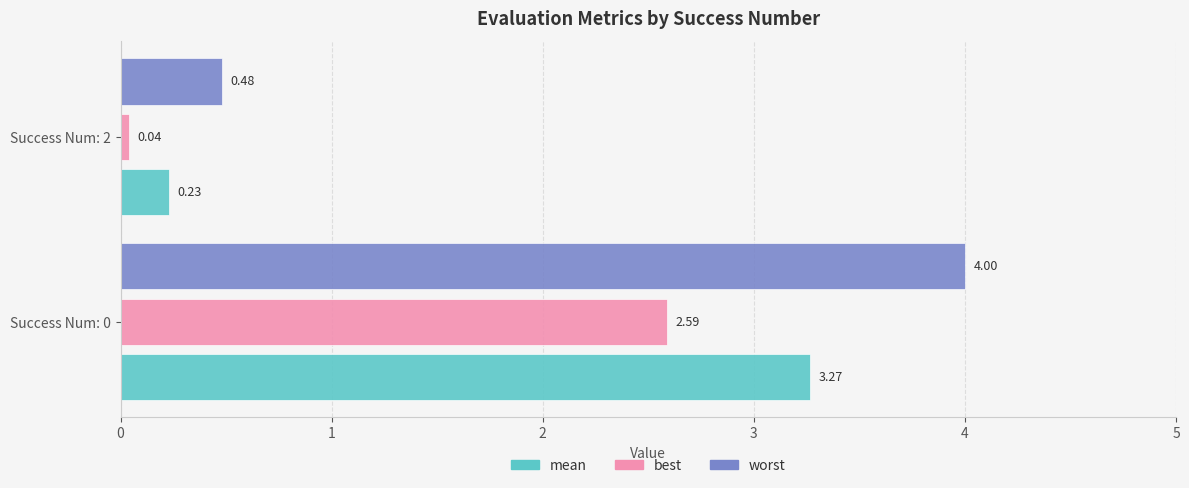

List the series in order of their overall mean, lowest first.

best, mean, worst